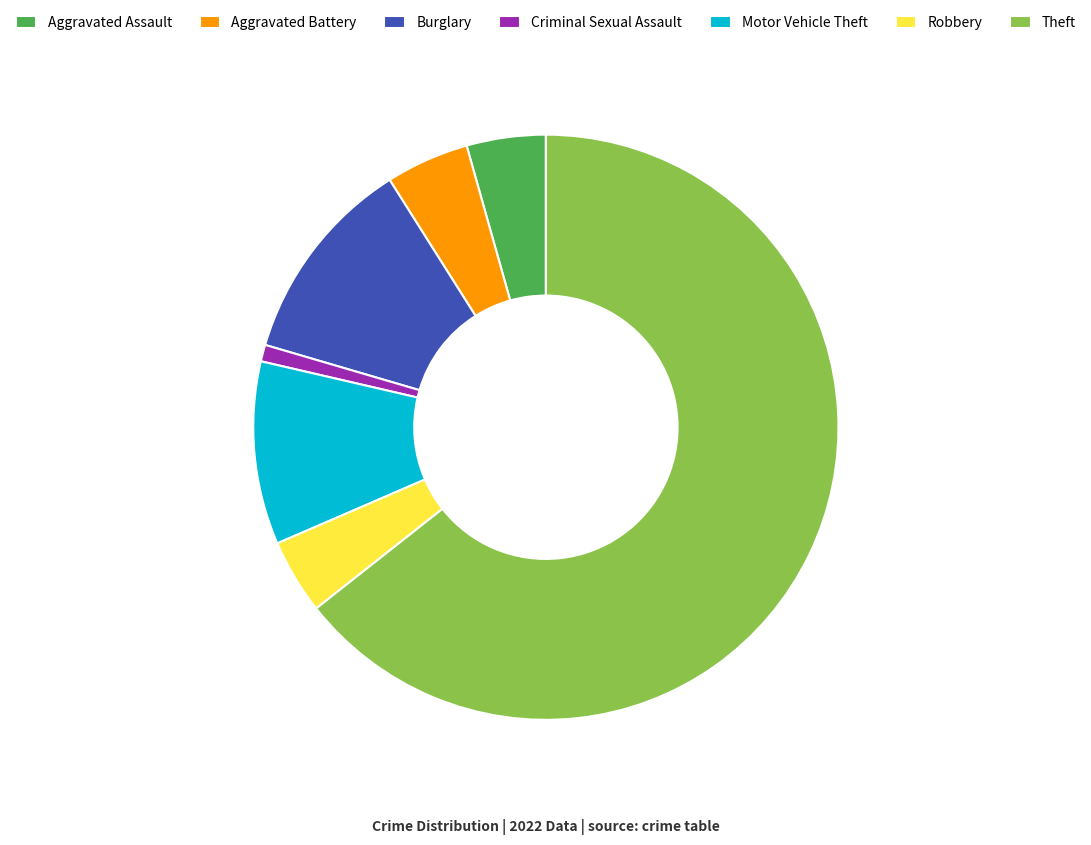

Is it true that Aggravated Assault is 4% of the pie?

True